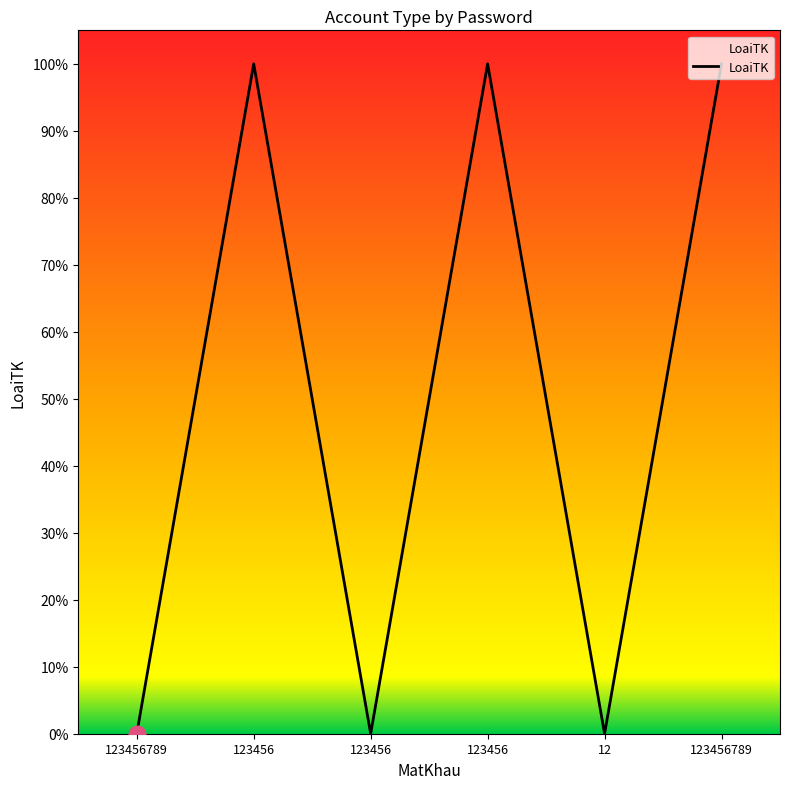

Reading left to right, extract all data points from this chart.

123456789=0	123456=1	123456=0	123456=1	12=0	123456789=1